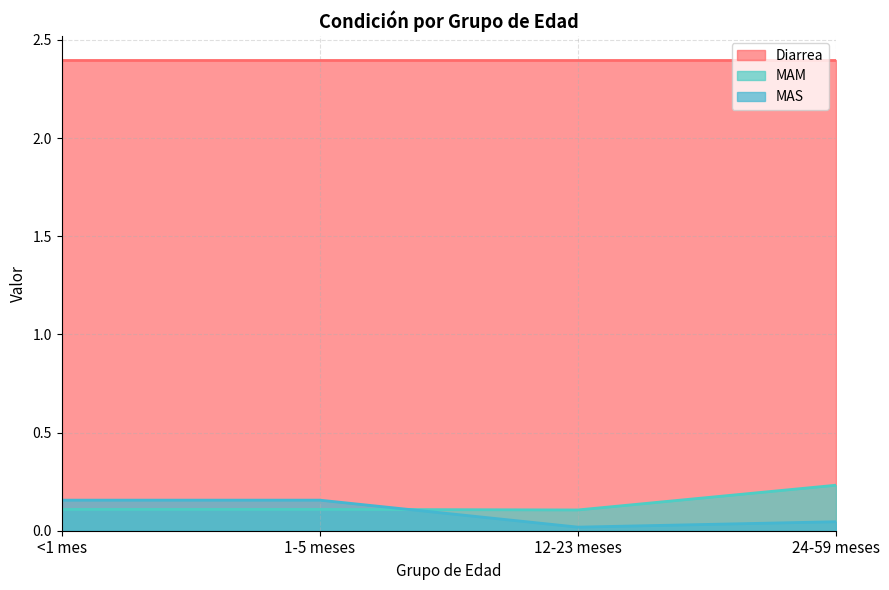

In MAM, how many points are lower than both neighbors (excluding endpoints)?

1